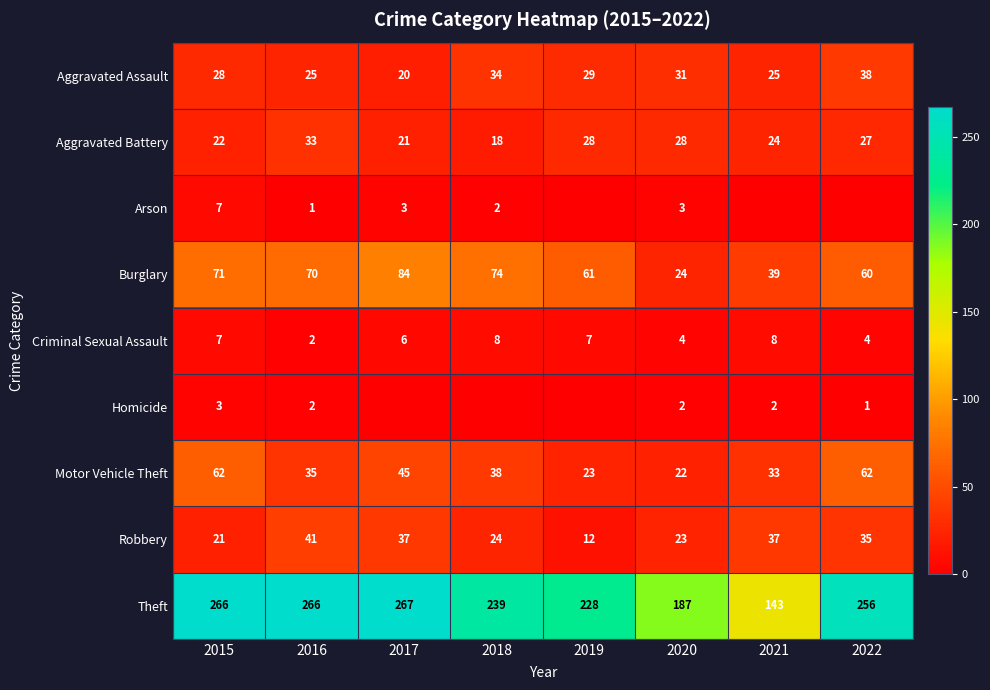

Where does the Aggravated Assault series first go above 29?

2018